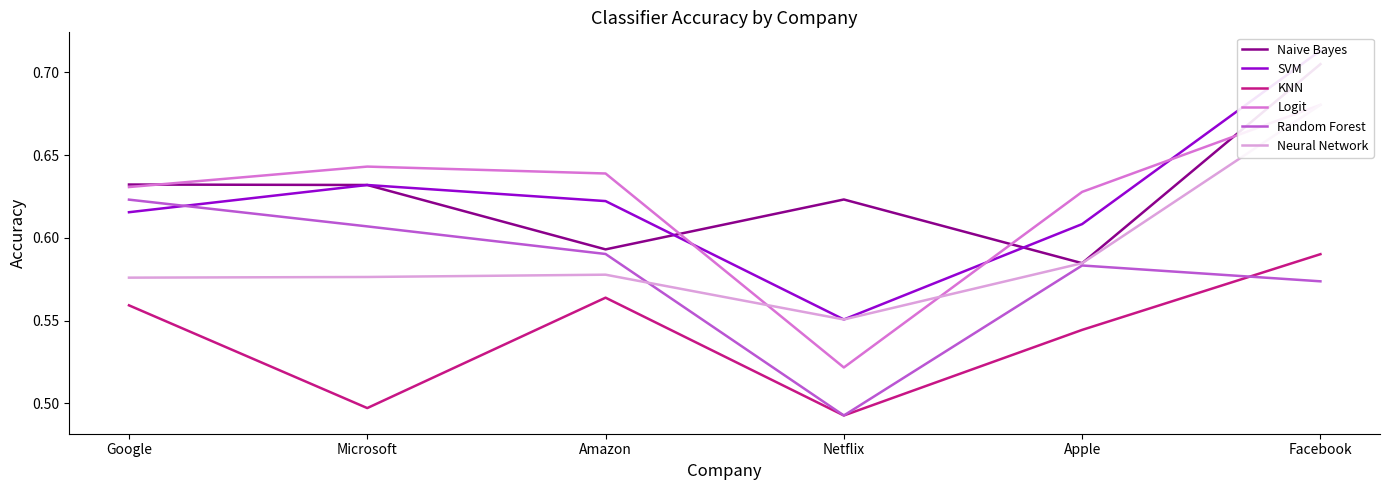

Between which two adjacent categories do SVM and Random Forest first intersect?

Google and Microsoft